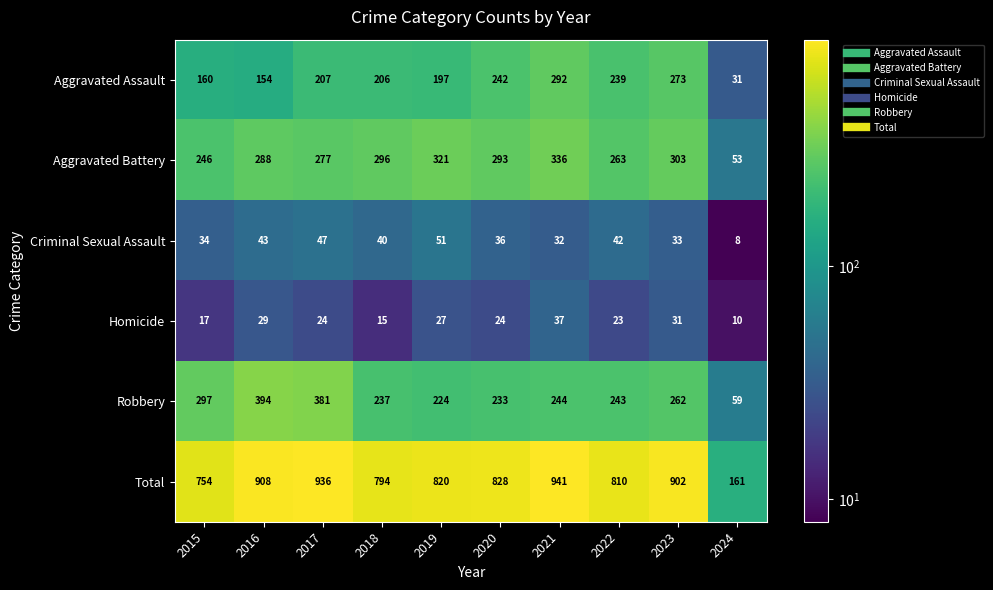

Which series has the largest range (max minus min)?

Total